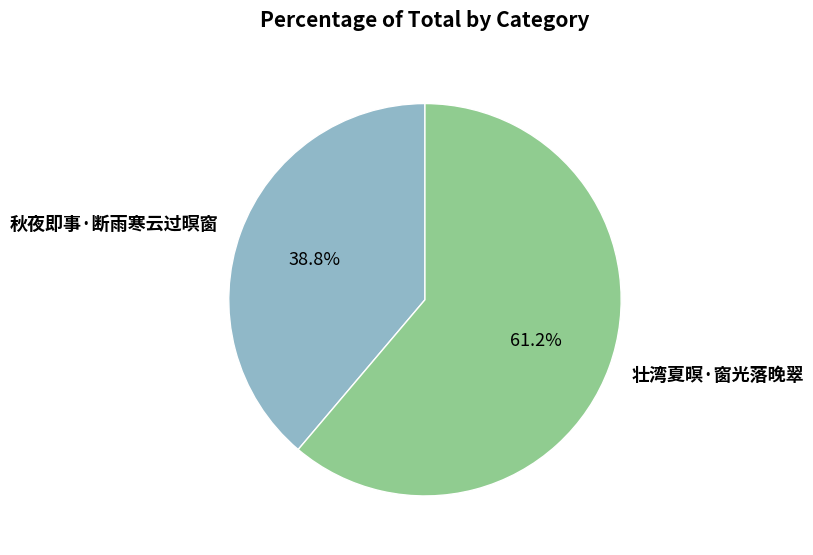

Rank the categories by value from lowest to highest.

秋夜即事·断雨寒云过暝窗, 壮湾夏暝·窗光落晚翠